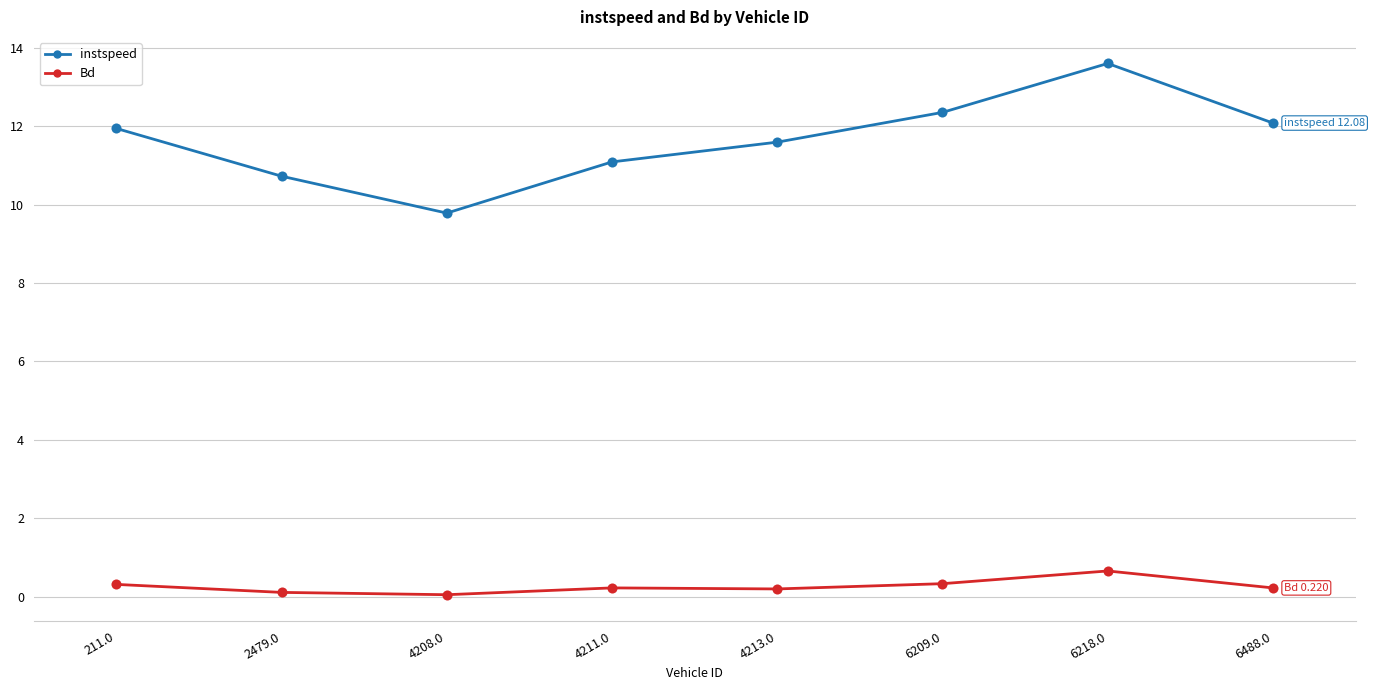

Which series changed the most between 4208.0 and 4211.0?

instspeed